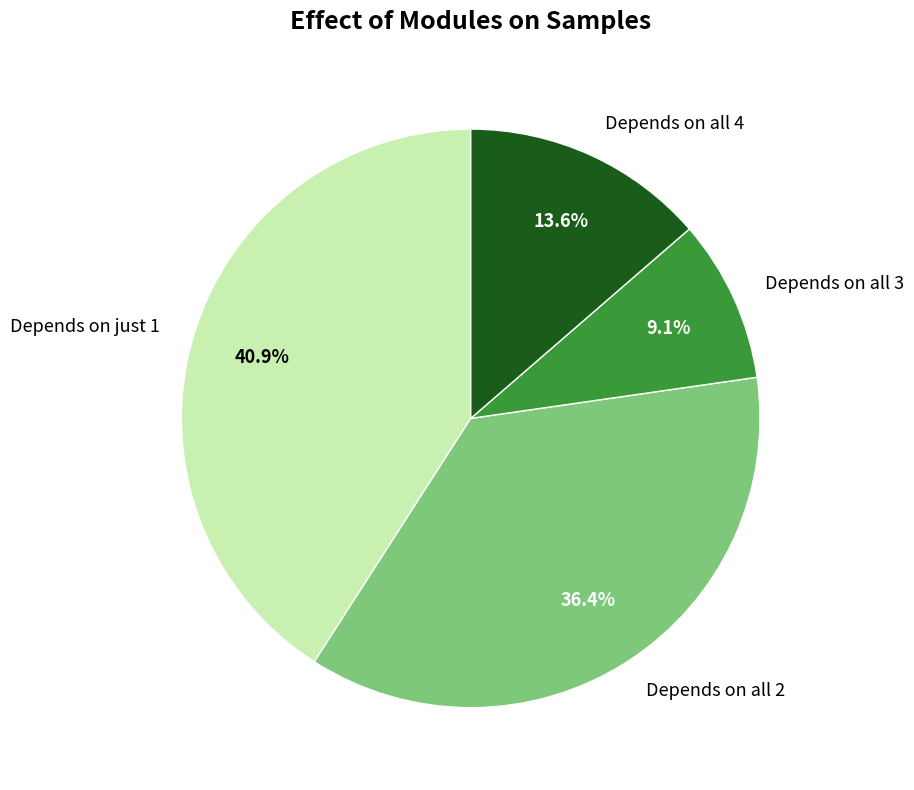

Rank the categories by value from highest to lowest.

Depends on just 1, Depends on all 2, Depends on all 4, Depends on all 3